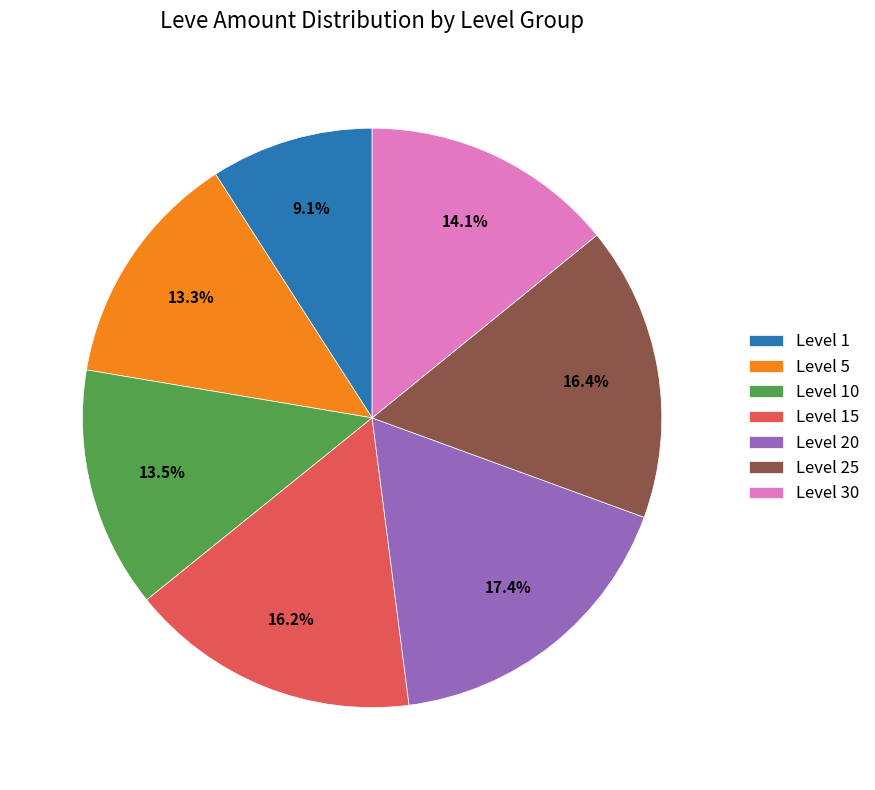

What percentage is NOT represented by Level 25?

83.6%